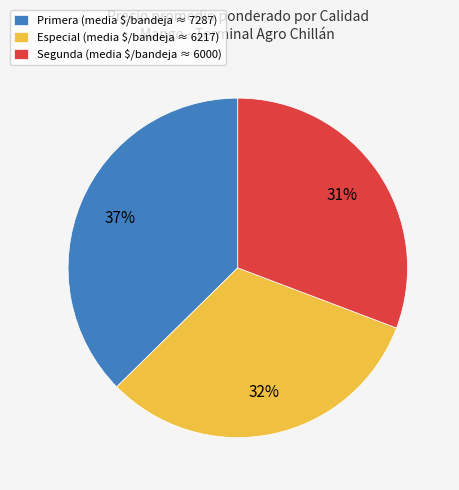

How many segments does this pie chart have?

3